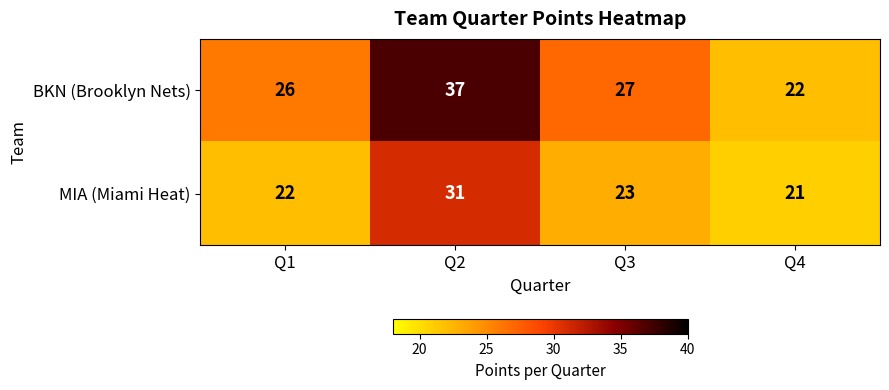

Reading left to right, extract all data points from this chart.

BKN (Brooklyn Nets): 26	37	27	22
MIA (Miami Heat): 22	31	23	21